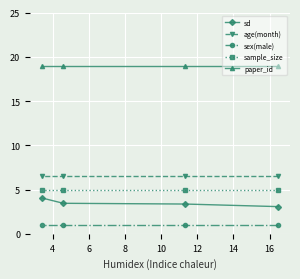

What is the minimum value for sample_size?

5.0